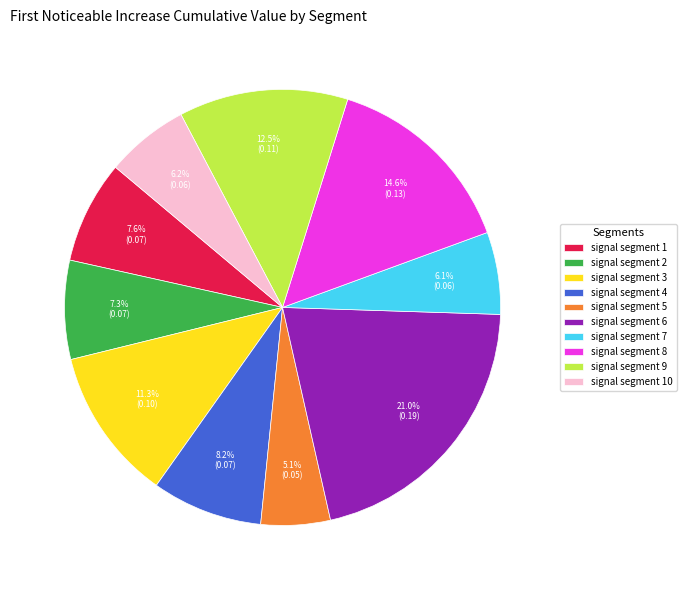

Is it true that signal segment 10 is 1% of the pie?

False